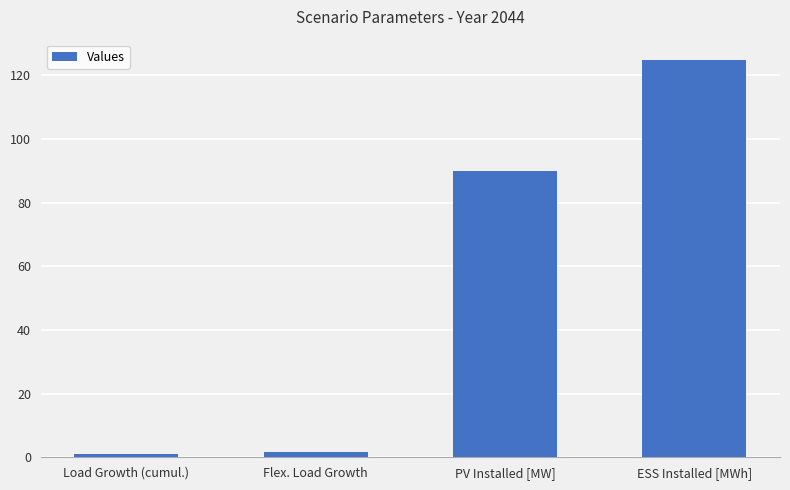

At which label is the value closest to 63?

PV Installed [MW]